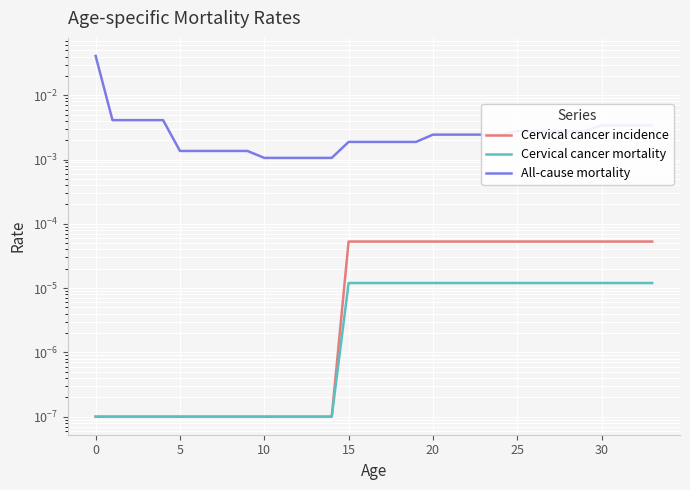

The All-cause mortality series shows 0.0 at 32. True or false?

True